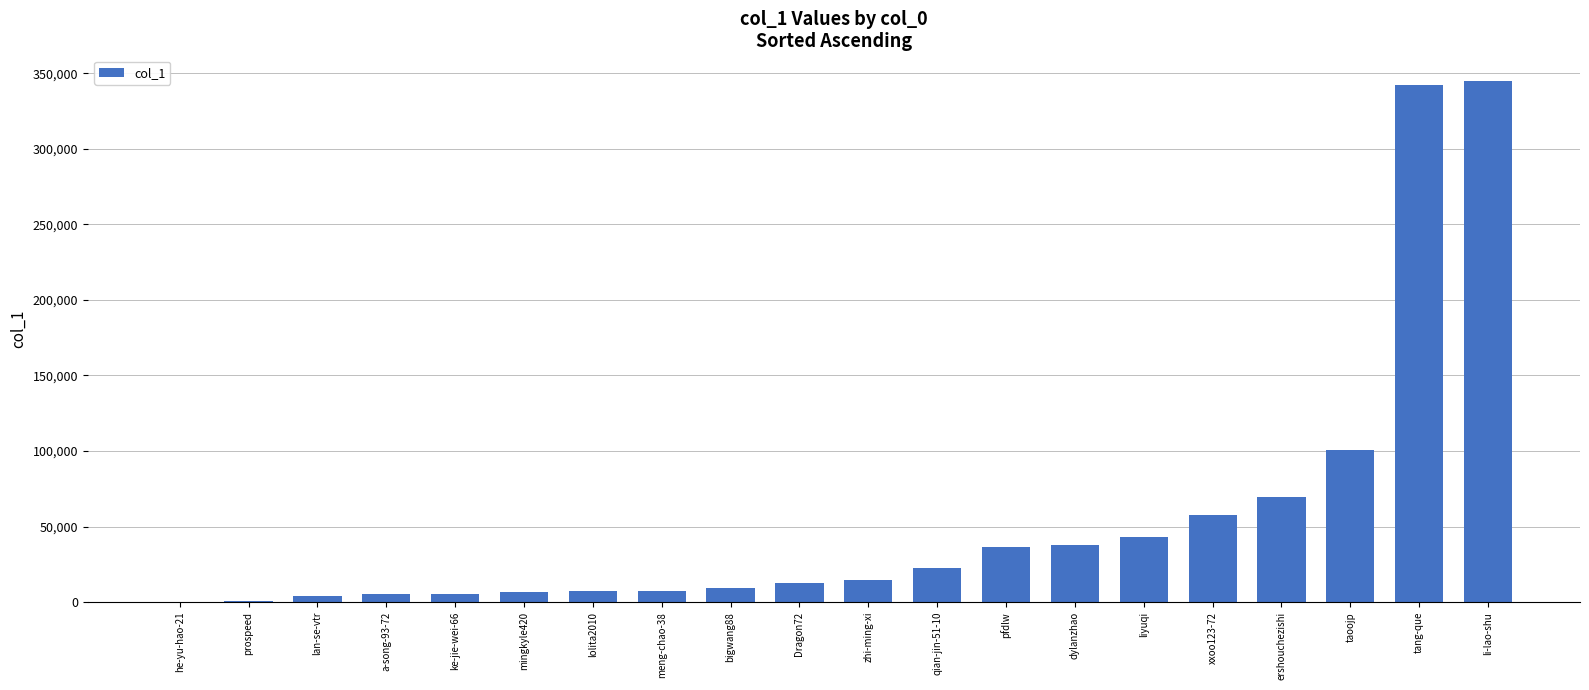

Is it true that the value at li-lao-shu is 344609?

True